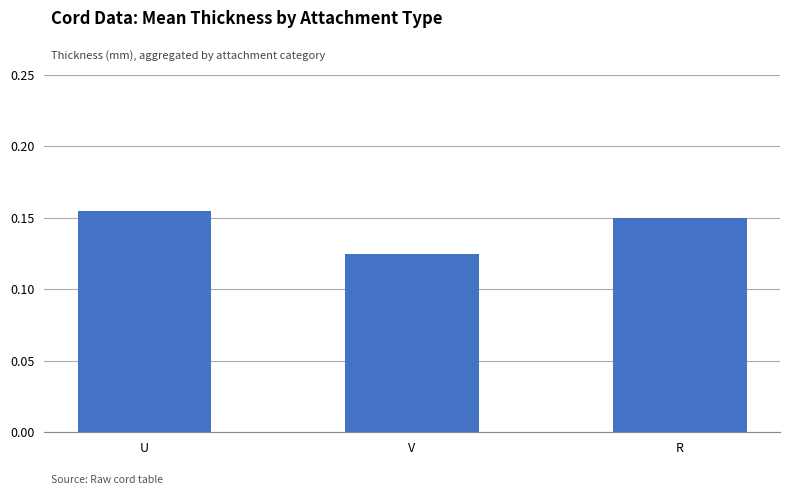

True or false: the data shows 0.2 at V.

False